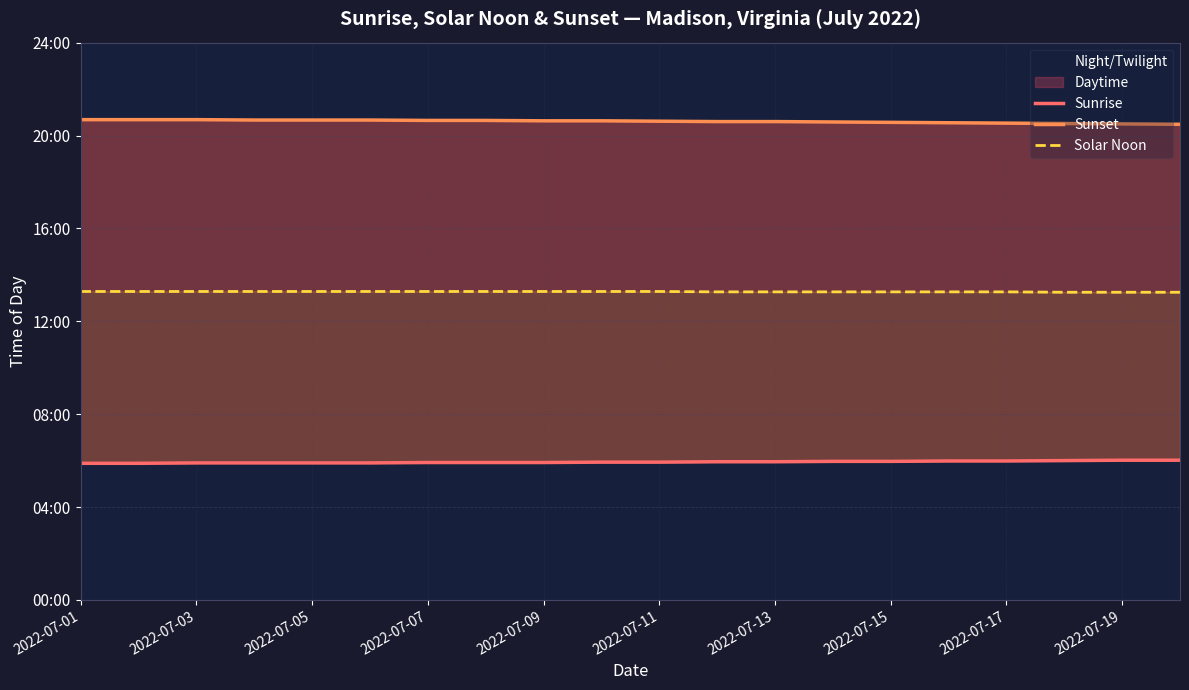

What is the sum of all Solar Noon values?

15928